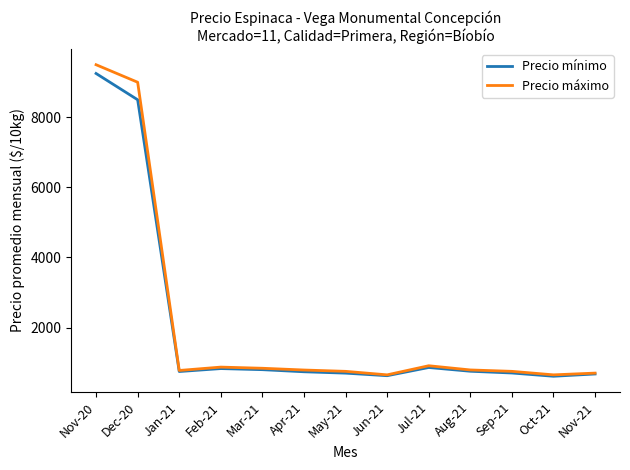

Rank the series by their average value, from highest to lowest.

Precio máximo, Precio mínimo